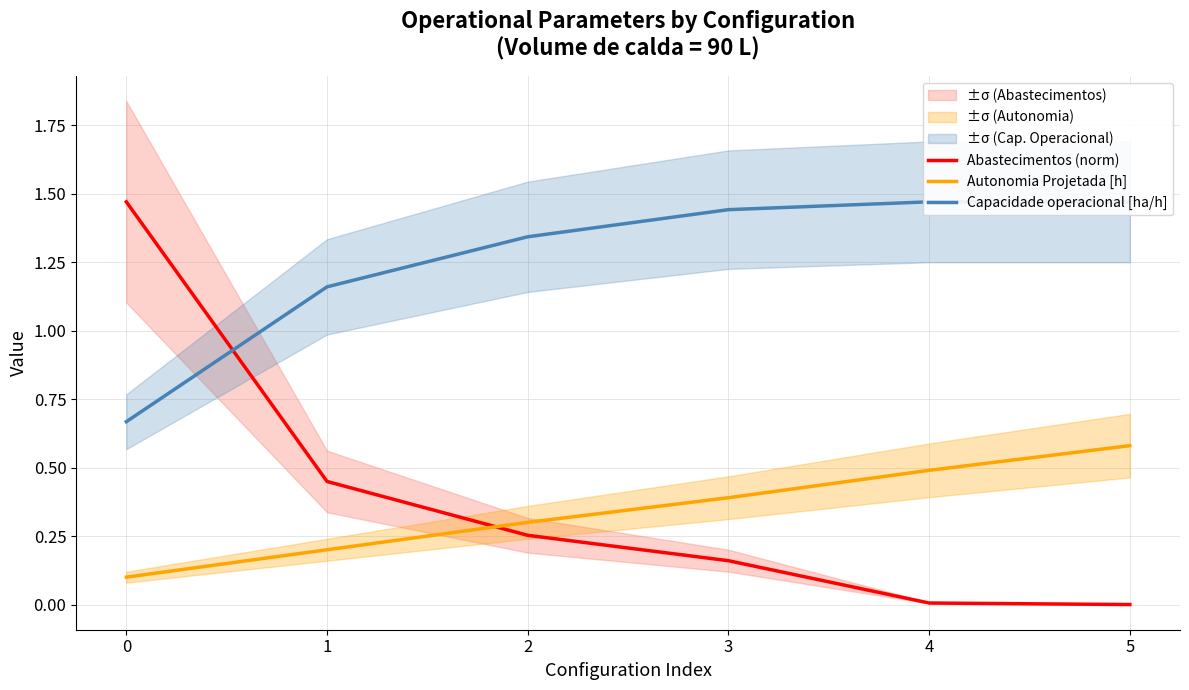

What is the sum of the Capacidade operacional [ha/h] values at 4 and 1?

2.6